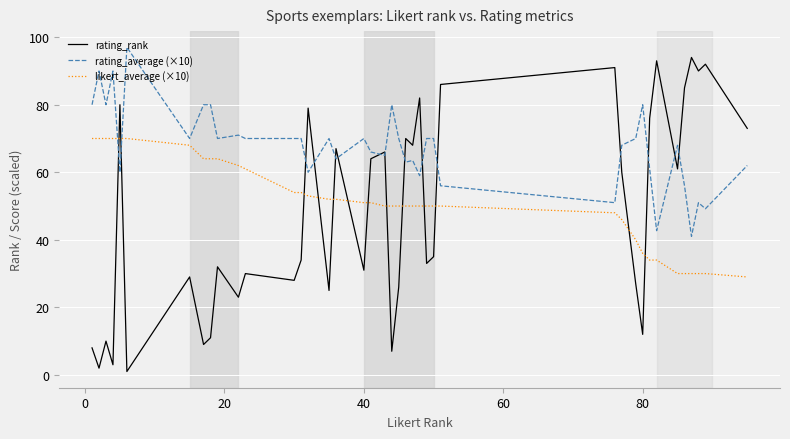

Which series has the widest spread of values?

rating_rank